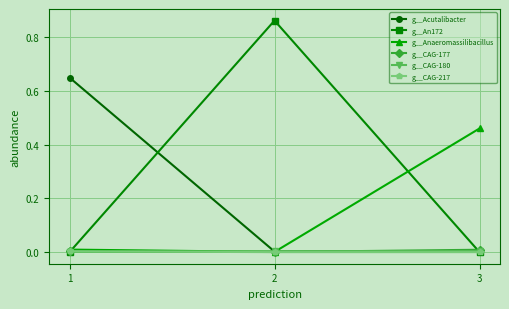

The g__CAG-180 series shows 0.0 at 3. True or false?

True